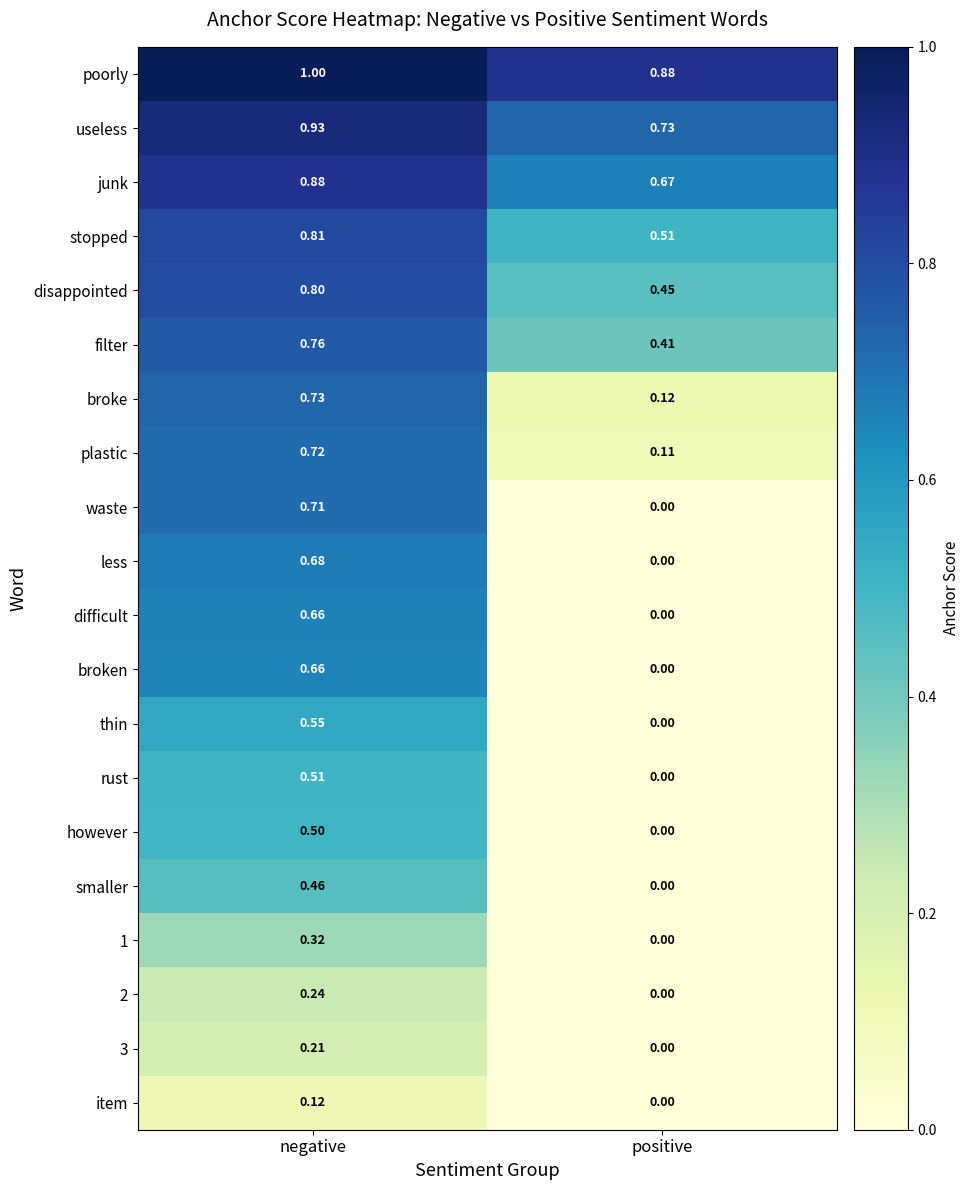

Where is 3 nearest to the value 0?

positive